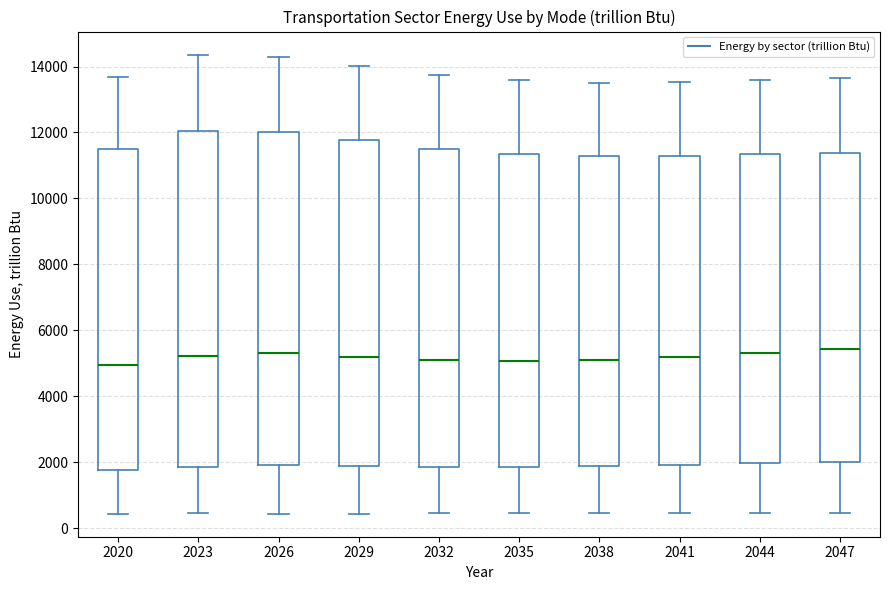

Reading left to right, read every box against the y-axis: the position of its median line, the range the box covers, and the ends of its whiskers. The values are not printed on the chart, so give them approximately, as read against the axis.

2020: median 5000, box 1800 to 11400, whiskers 400 to 13600
2023: median 5200, box 1800 to 12000, whiskers 400 to 14400
2026: median 5400, box 2000 to 12000, whiskers 400 to 14200
2029: median 5200, box 1800 to 11800, whiskers 400 to 14000
2032: median 5000, box 1800 to 11600, whiskers 400 to 13800
2035: median 5000, box 1800 to 11400, whiskers 400 to 13600
2038: median 5000, box 1800 to 11200, whiskers 400 to 13600
2041: median 5200, box 2000 to 11200, whiskers 400 to 13600
2044: median 5400, box 2000 to 11400, whiskers 400 to 13600
2047: median 5400, box 2000 to 11400, whiskers 400 to 13600